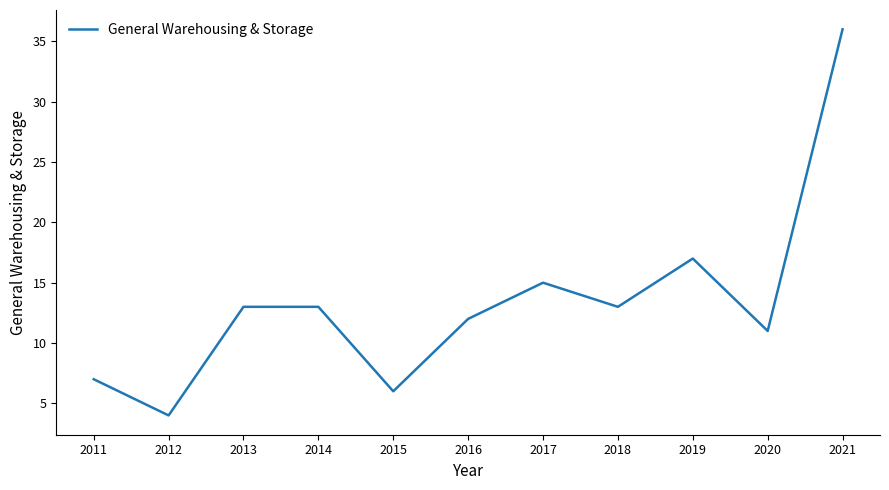

What is the change in value from 2012 to 2019?

+13